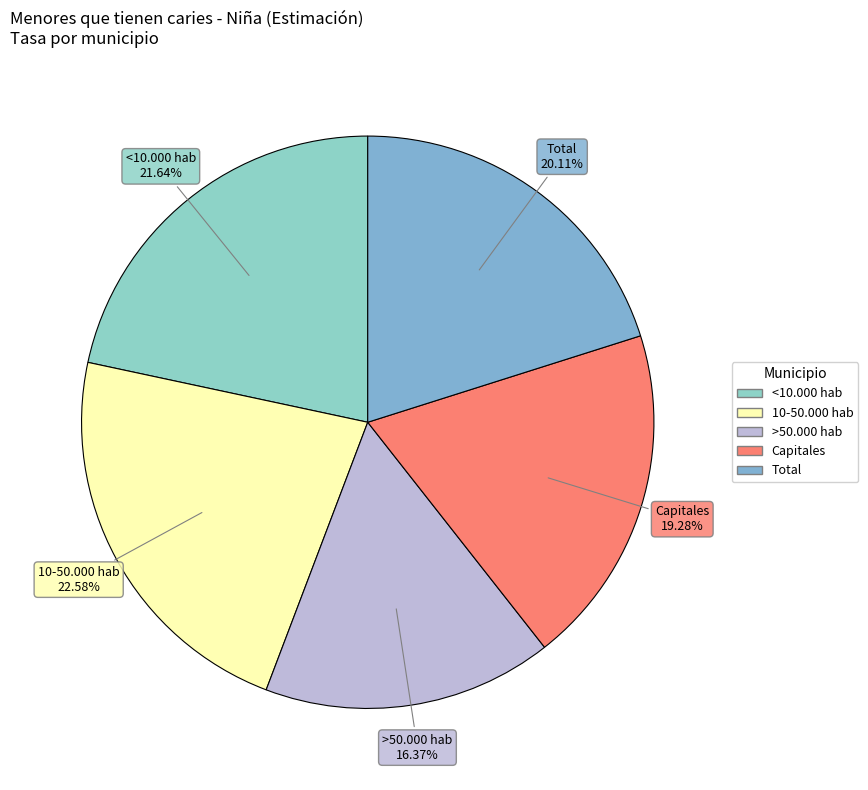

Does any single category account for the majority?

No